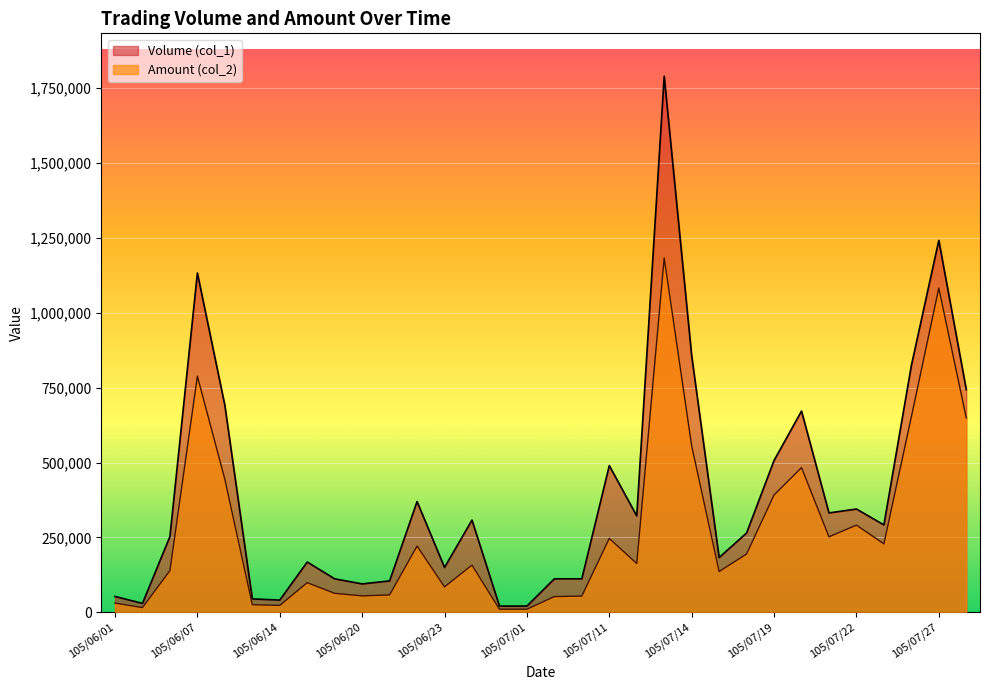

Reading left to right, list all the values displayed in this chart.

Volume (col_1): 105/06/01=53000	105/06/02=30000	105/06/06=253000	105/06/07=1133000	105/06/08=691000	105/06/13=45000	105/06/14=41000	105/06/15=168000	105/06/16=112000	105/06/20=95000	105/06/21=105000	105/06/22=370000	105/06/23=150000	105/06/24=308000	105/06/30=21000	105/07/01=21000	105/07/04=112000	105/07/05=112000	105/07/11=490000	105/07/12=322000	105/07/13=1790000	105/07/14=857000	105/07/15=183000	105/07/18=265000	105/07/19=507000	105/07/20=672000	105/07/21=332000	105/07/22=345000	105/07/25=292000	105/07/26=824000	105/07/27=1242000	105/07/29=744000
Amount (col_2): 105/06/01=31000	105/06/02=15900	105/06/06=139460	105/06/07=788390	105/06/08=444400	105/06/13=25650	105/06/14=23260	105/06/15=99040	105/06/16=63560	105/06/20=55050	105/06/21=58300	105/06/22=221350	105/06/23=85000	105/06/24=157820	105/06/30=10500	105/07/01=10500	105/07/04=52640	105/07/05=54500	105/07/11=246900	105/07/12=163050	105/07/13=1183310	105/07/14=555890	105/07/15=136240	105/07/18=194890	105/07/19=392050	105/07/20=483350	105/07/21=252230	105/07/22=291310	105/07/25=228640	105/07/26=652680	105/07/27=1082770	105/07/29=649170